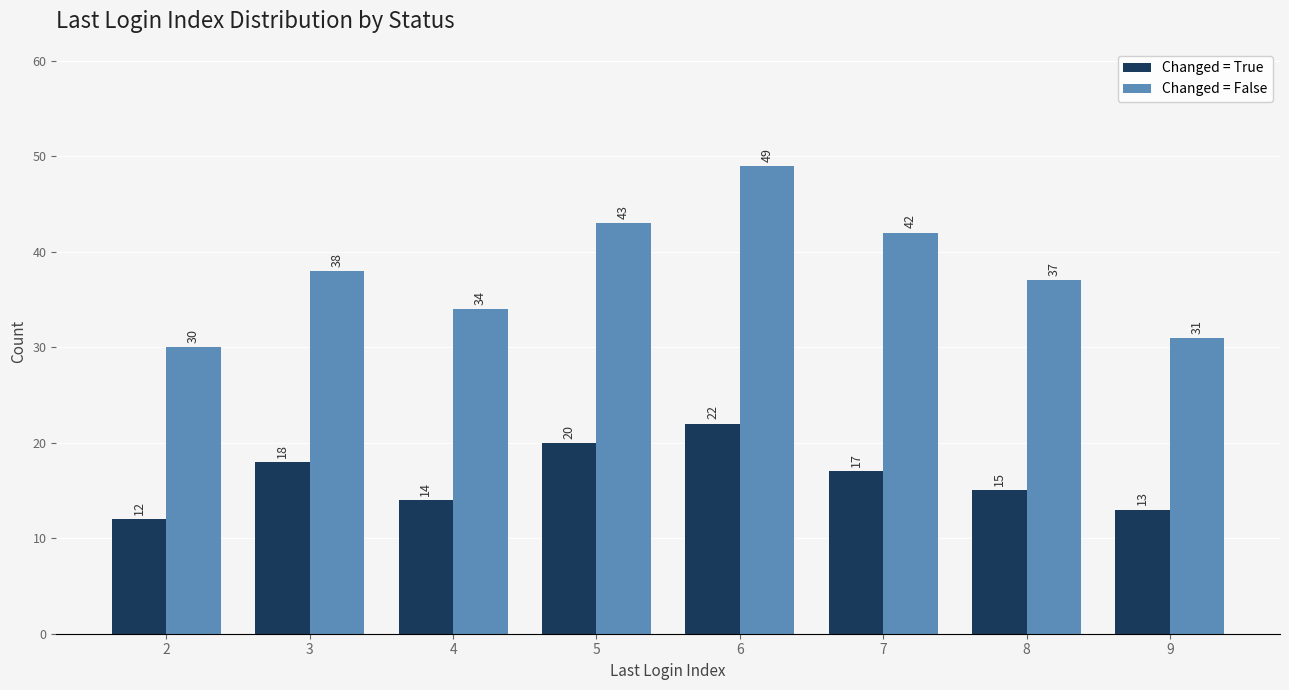

What are all the series names shown in the legend?

Changed = True, Changed = False